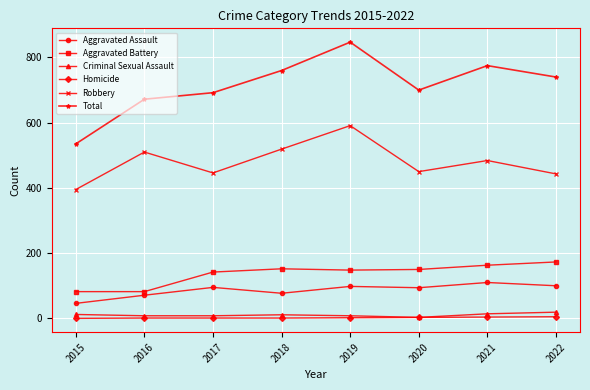

At which category is the sum across all series the highest?

2019